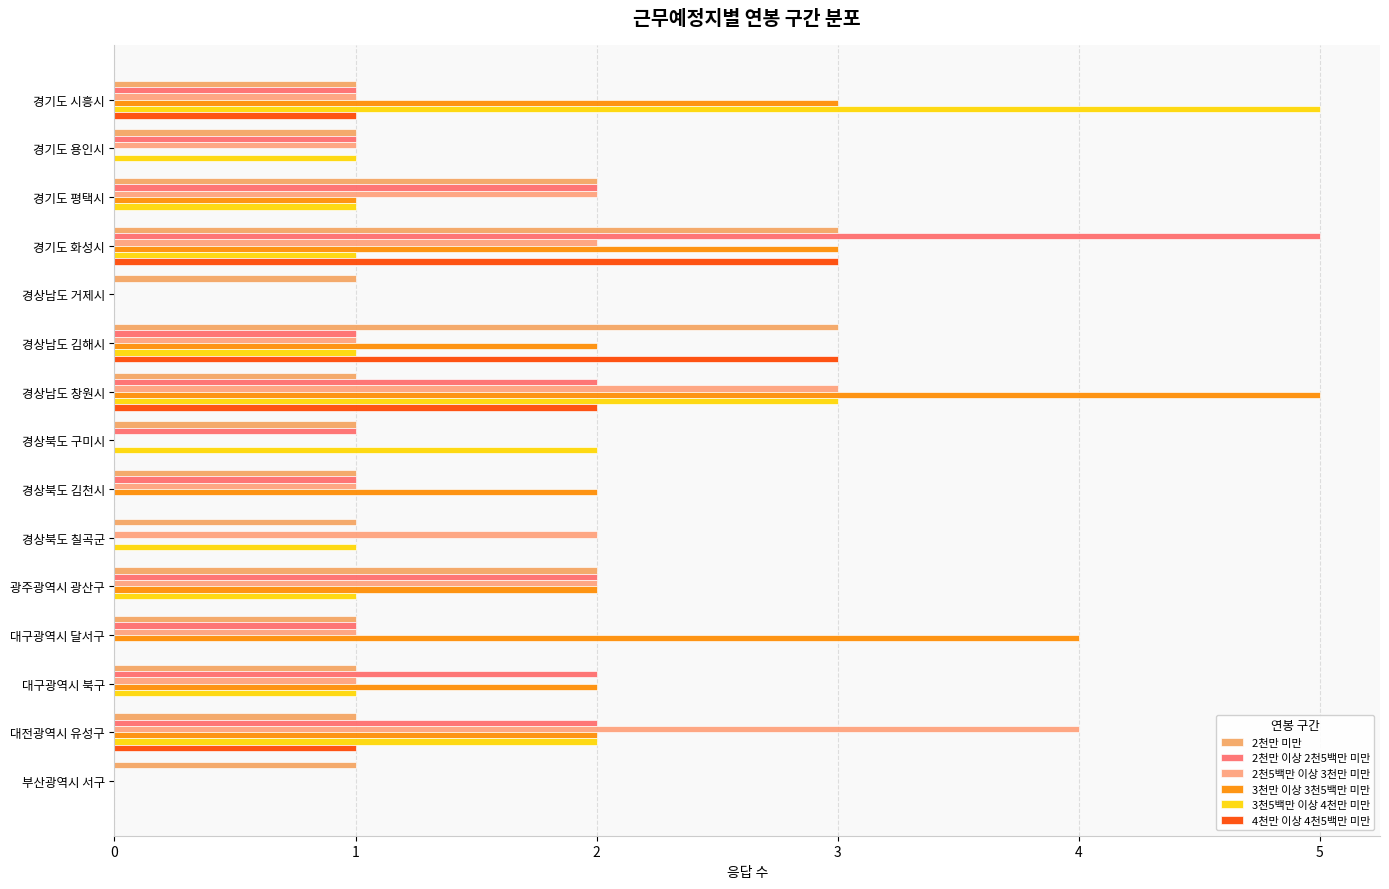

How many series are shown in this chart?

6